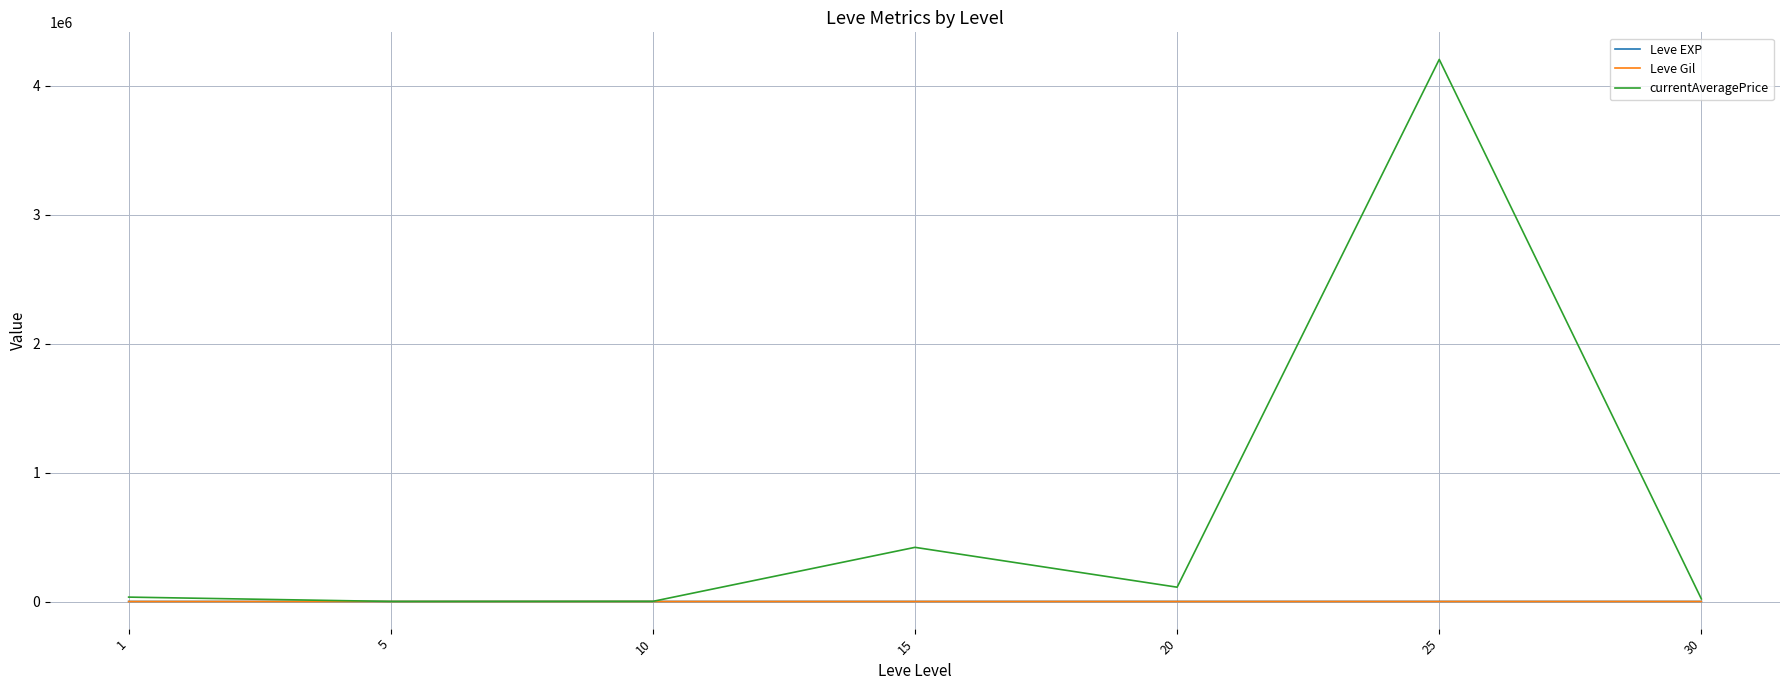

True or false: Leve Gil and Leve EXP cross at least once.

False